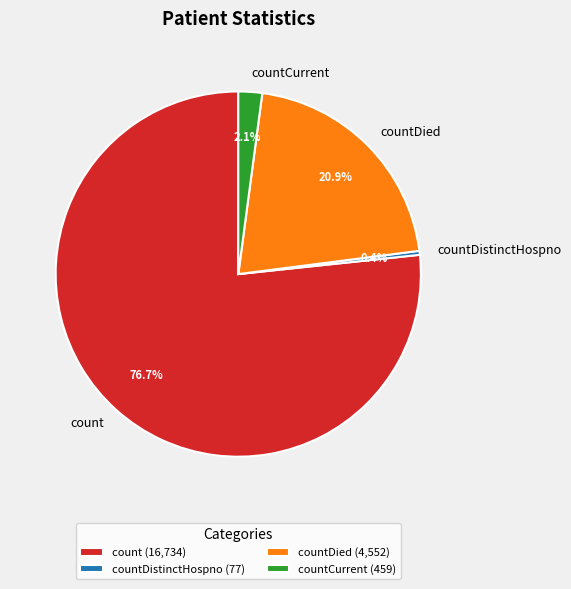

What is the ratio of the value at countDied (4,552) to the value at count (16,734)?

0.3